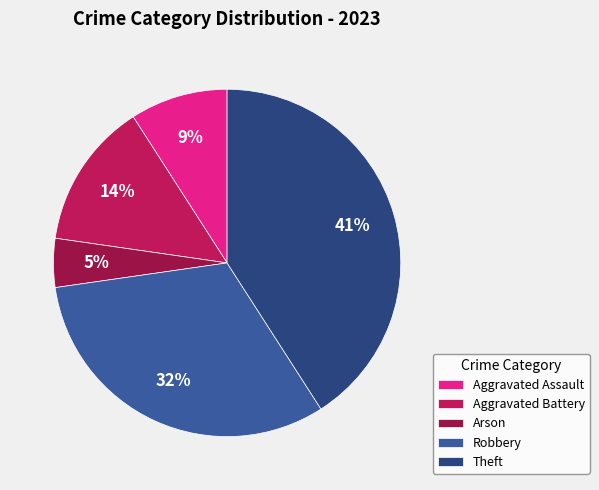

The Robbery slice represents 46% of the pie. True or false?

False